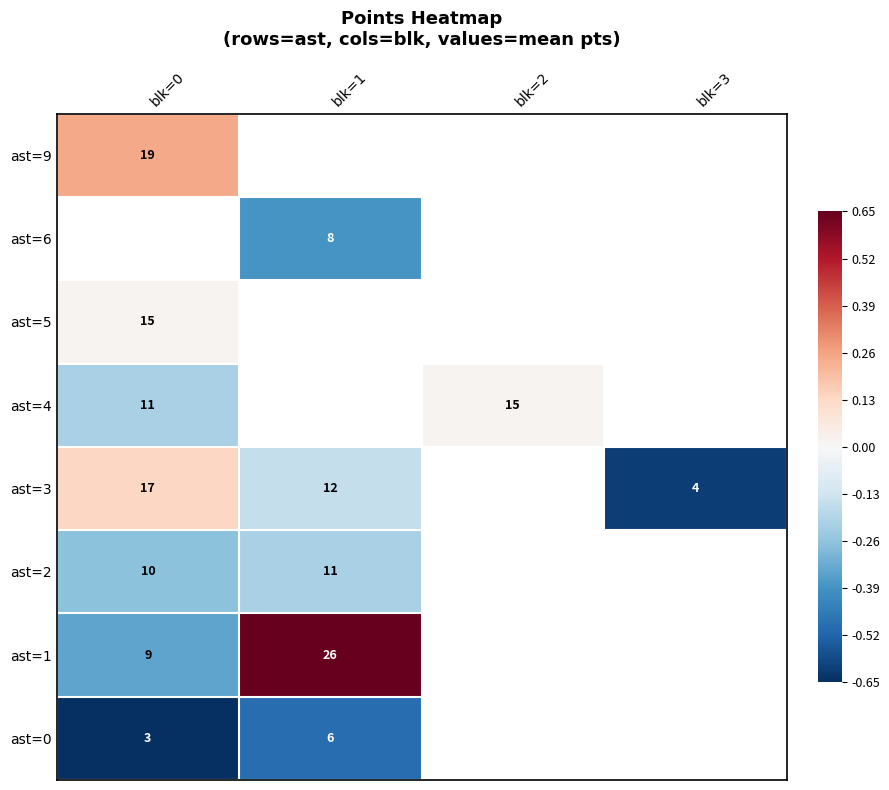

Is the value of ast=1 at blk=0 greater than the value of ast=6 at blk=1?

Yes